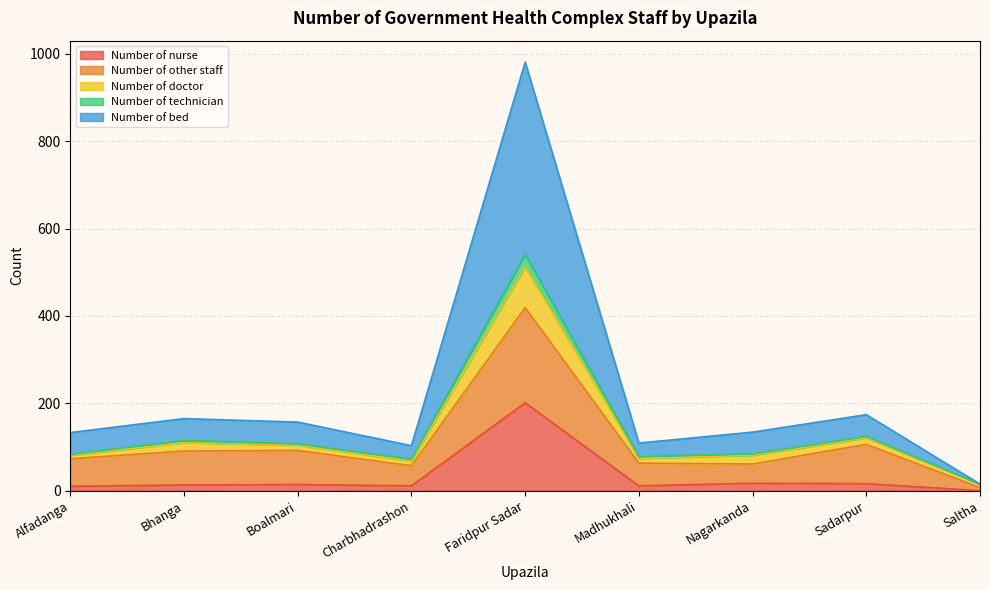

What is the highest value of the Number of nurse series?

201